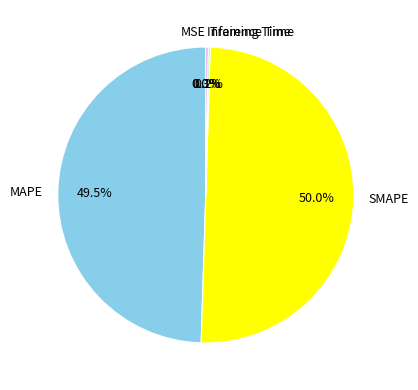

Combined, do SMAPE and MAPE account for over 50%?

Yes